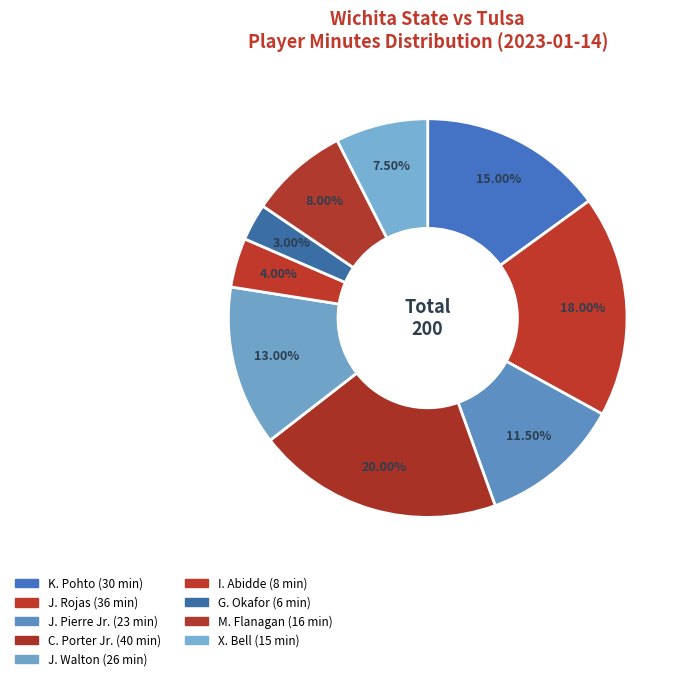

Rank the categories by value from lowest to highest.

G. Okafor, I. Abidde, X. Bell, M. Flanagan, J. Pierre Jr., J. Walton, K. Pohto, J. Rojas, C. Porter Jr.